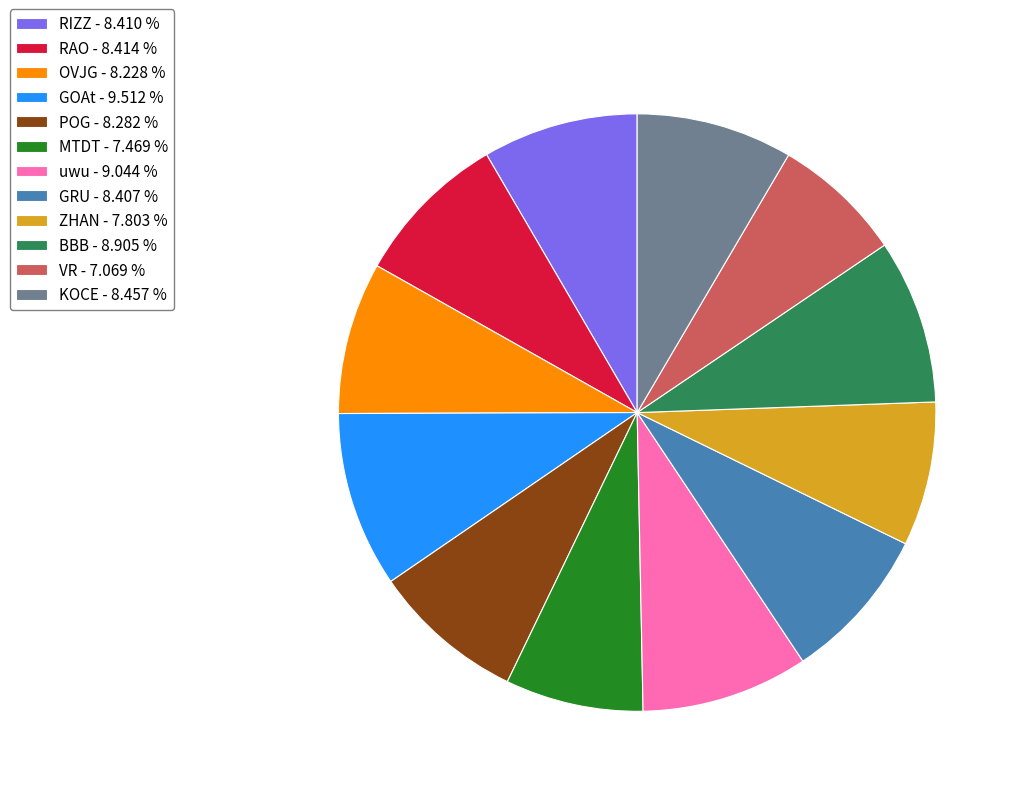

Count the number of slices in the pie.

12